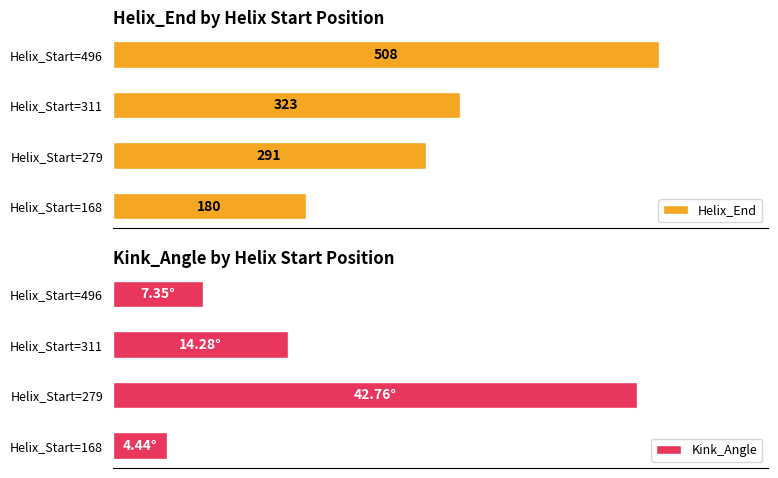

What is the difference between the second highest and minimum values in the Helix_End series?

143.0